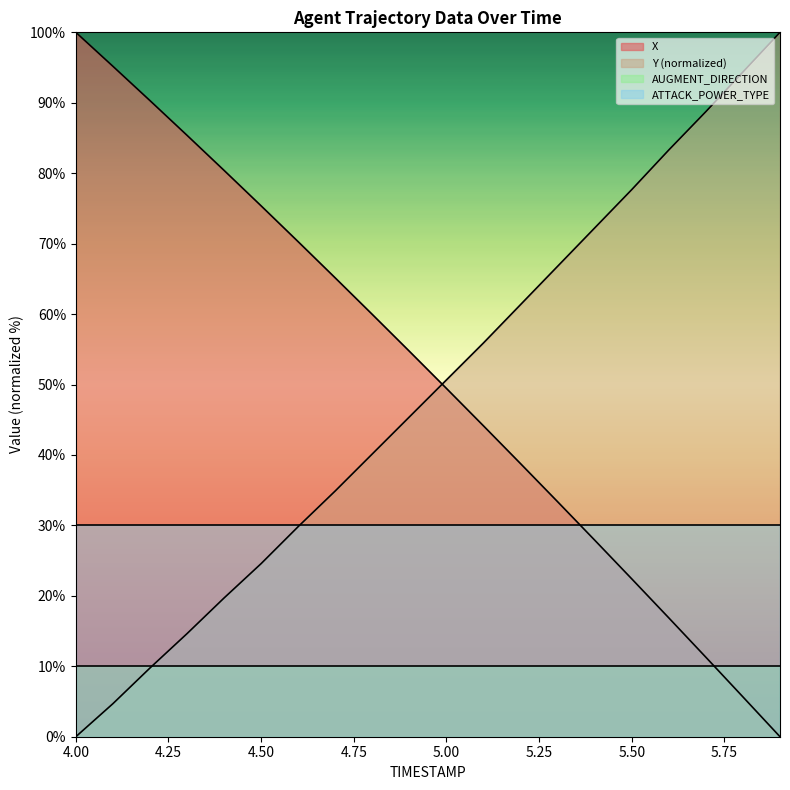

What position from the right is 4.00?

20